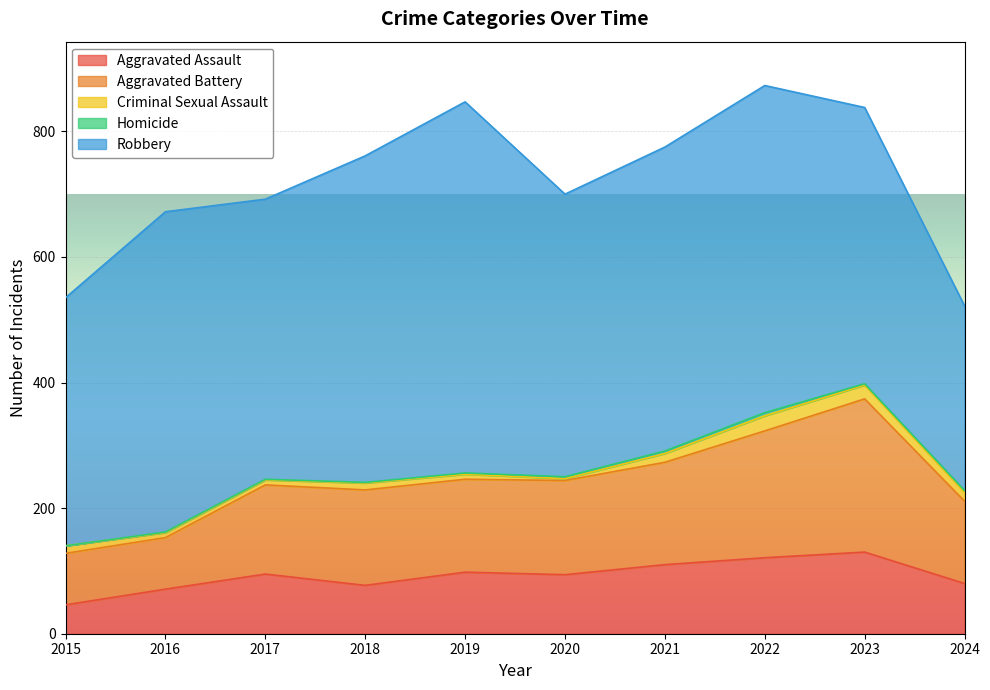

True or false: Homicide and Aggravated Battery cross at least once.

False